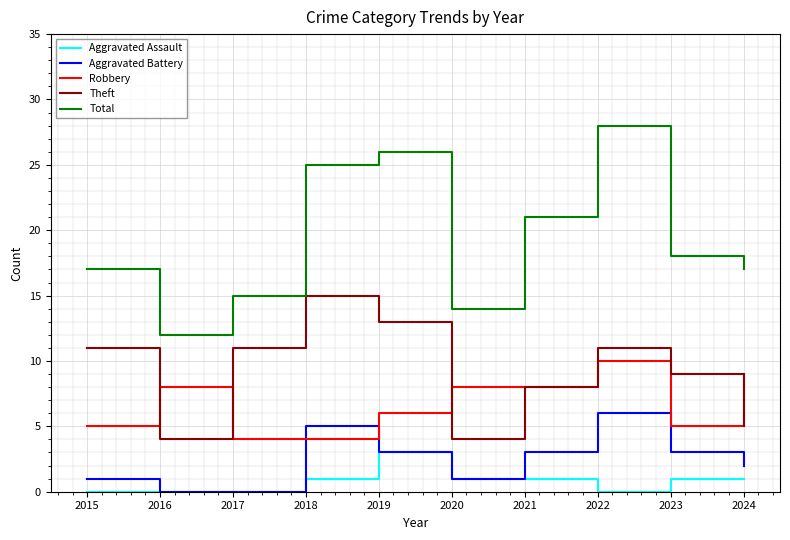

True or false: Aggravated Battery and Robbery intersect in this chart.

True